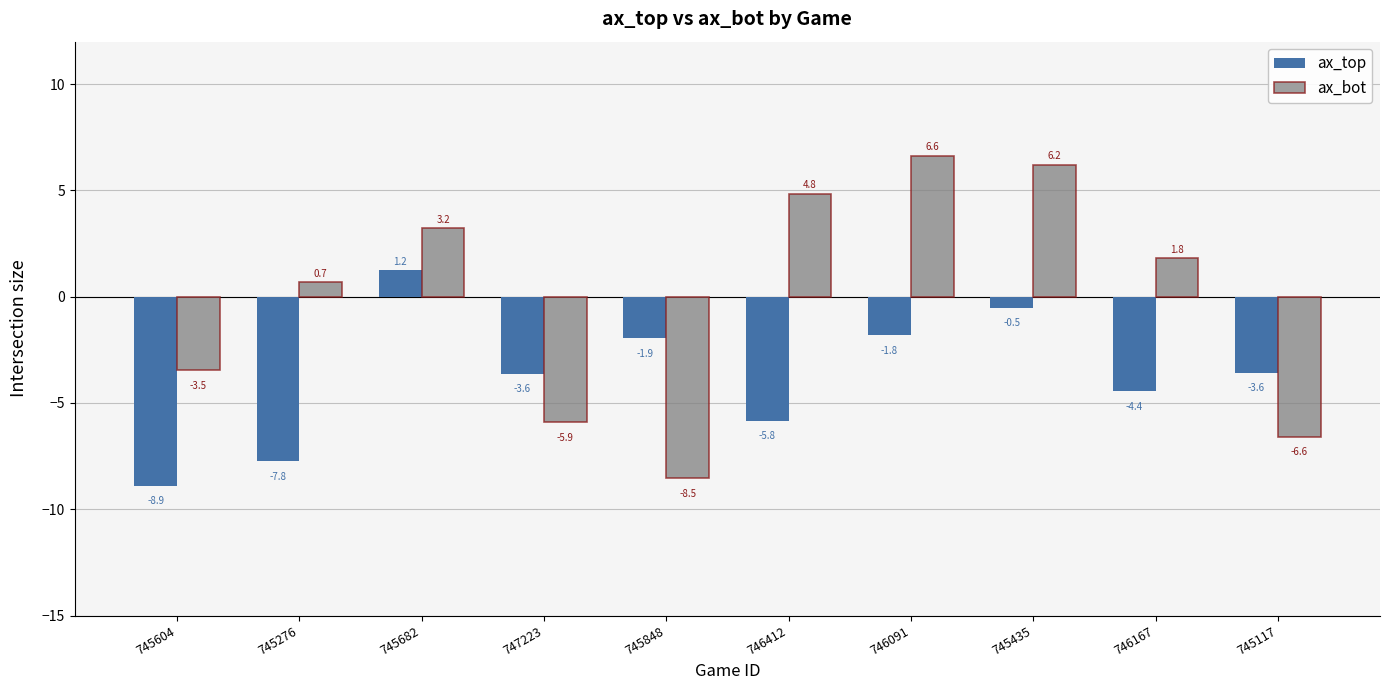

What position from the left is 745604?

1